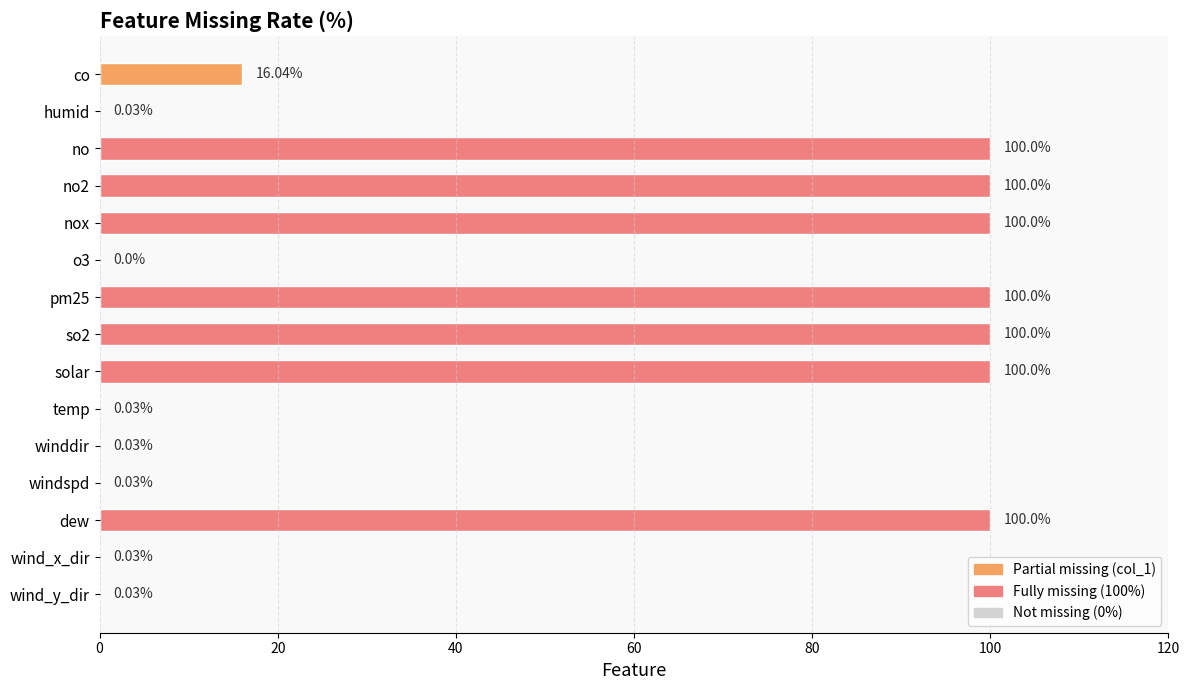

Where is the data nearest to the value 50?

co